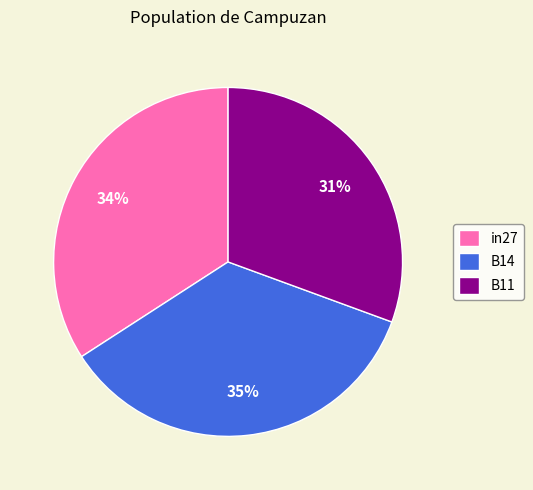

To the nearest percent, what is the combined percentage of in27 and B14?

69%